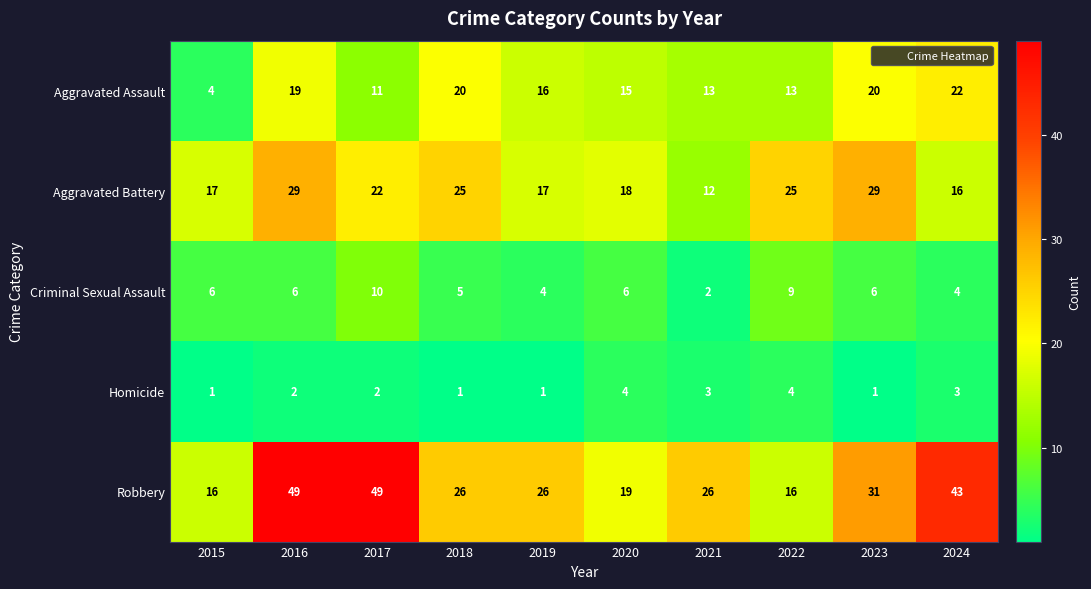

Which series has the largest range (max minus min)?

Robbery